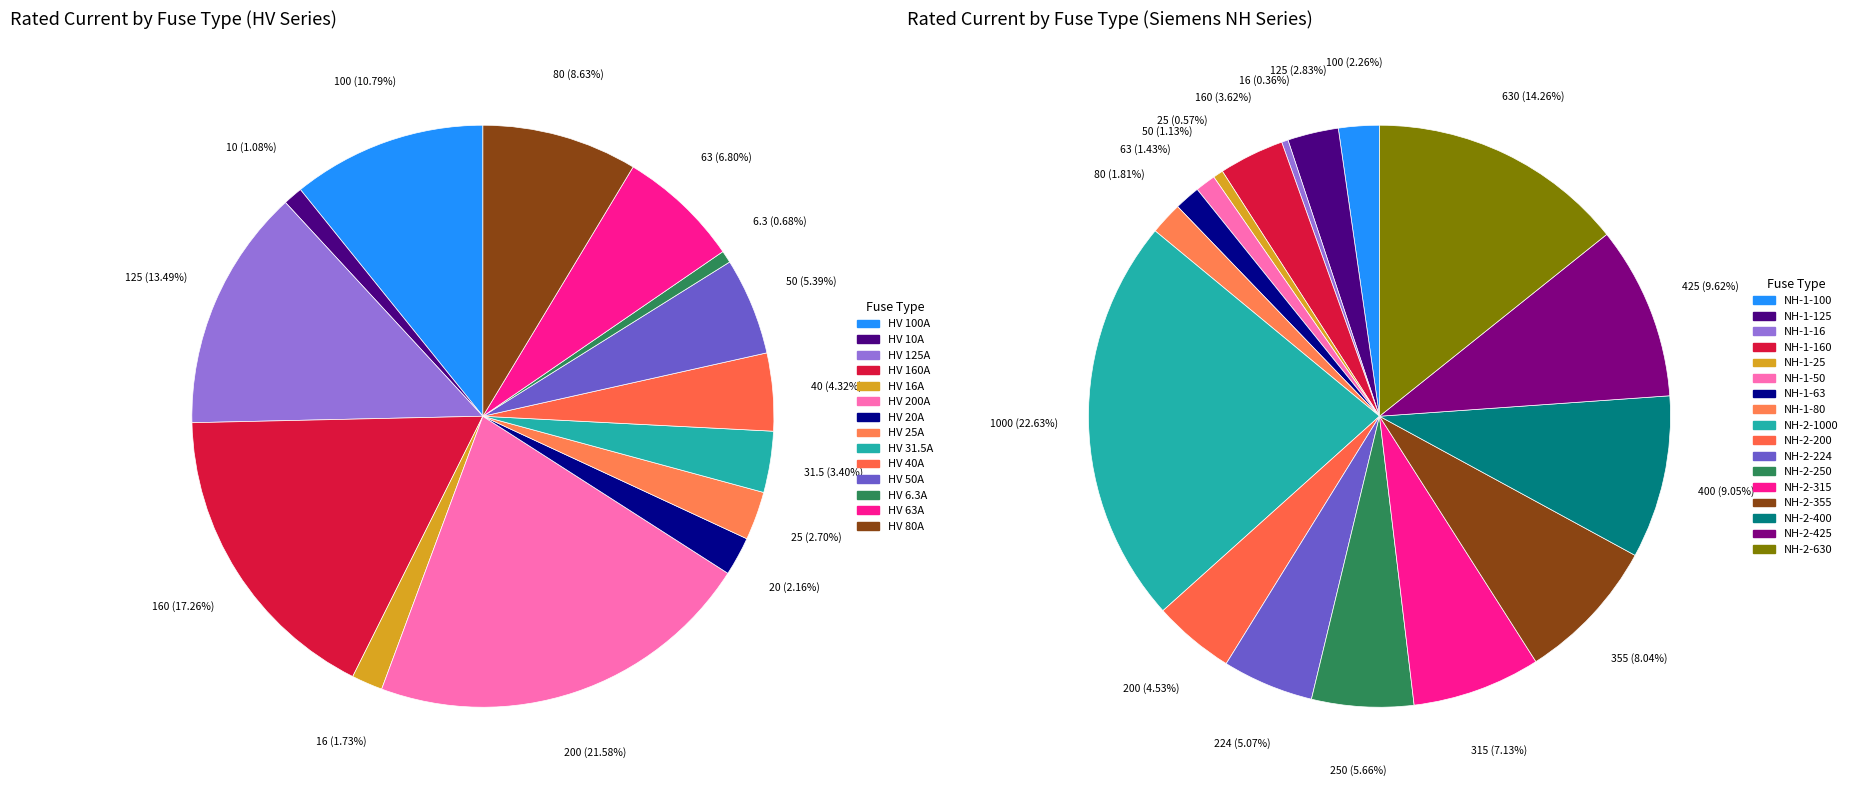

What is the change in value from NH-1-160 to NH-2-1000?

+840.0